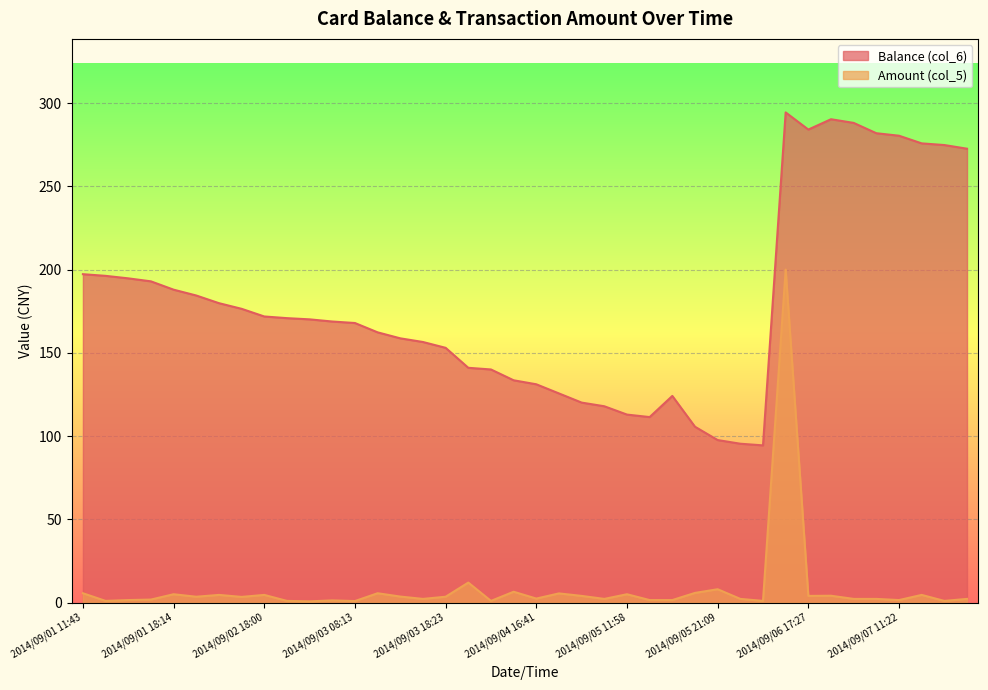

At how many categories does at least one series exceed 221?

9